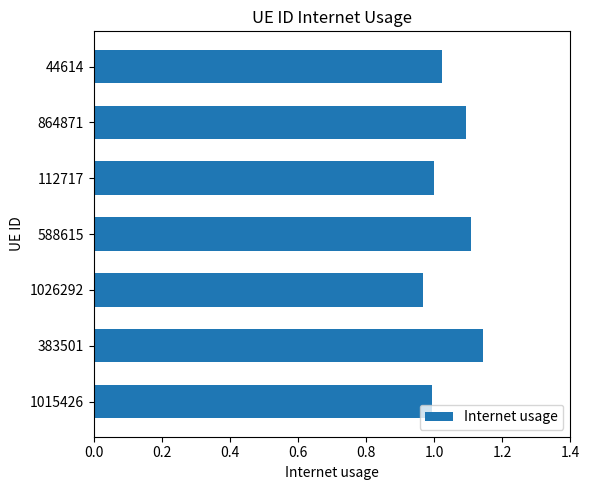

Between 864871 and 1026292, which is larger?

864871